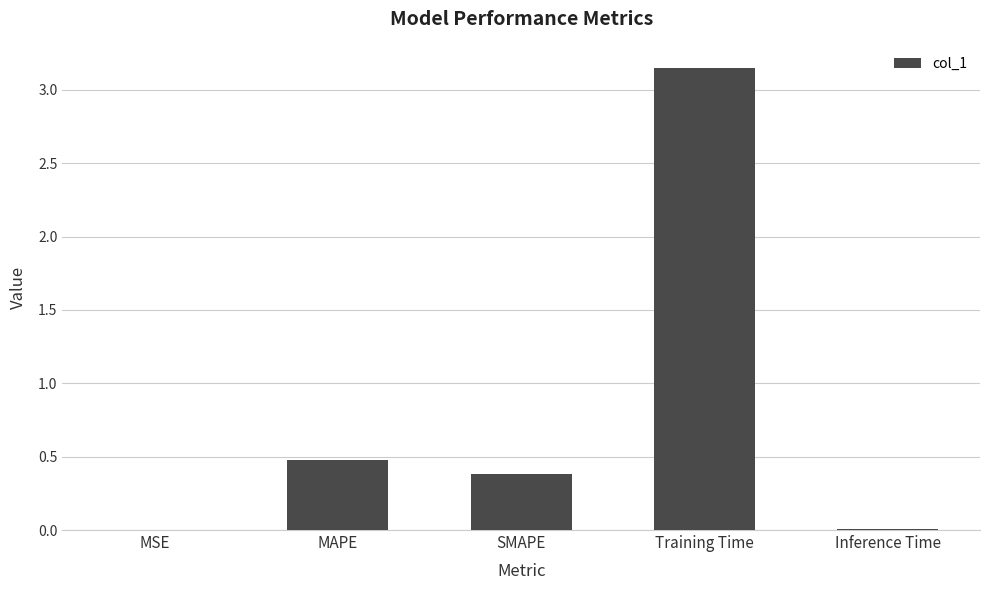

Between MSE and MAPE, which is larger?

MAPE